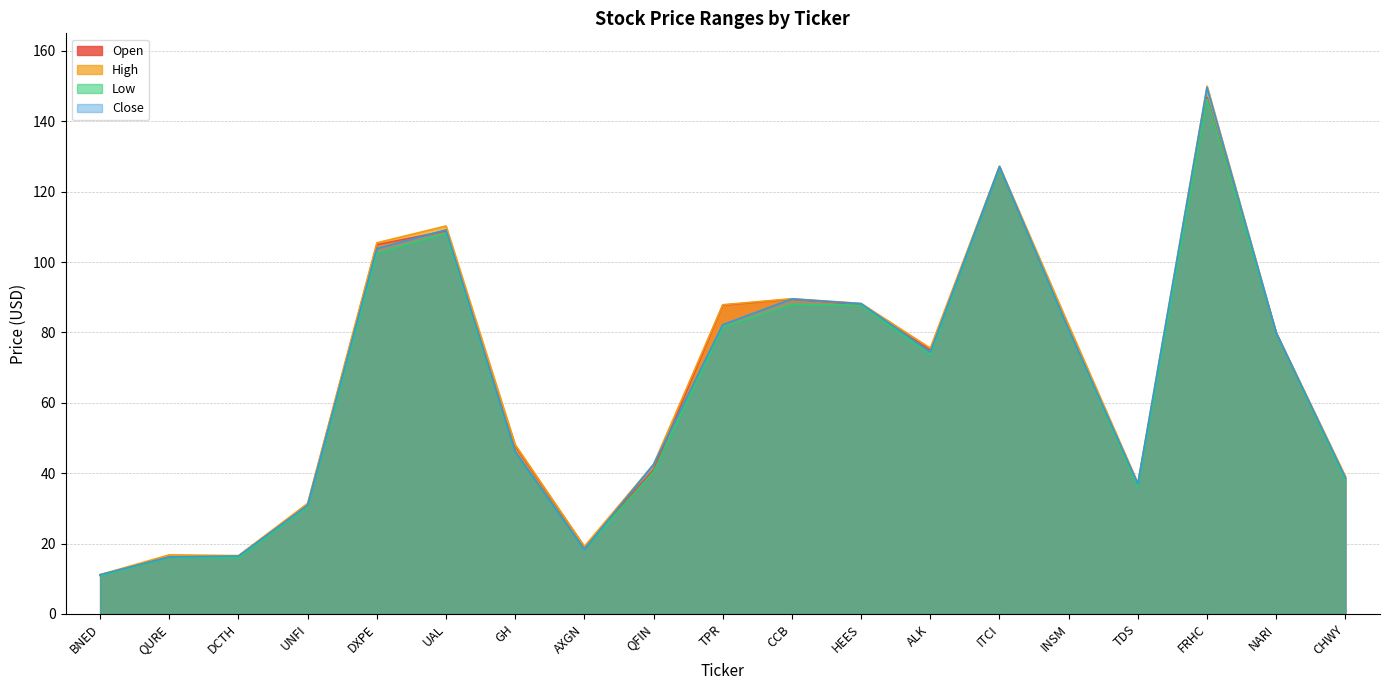

Read the Low value at QFIN.

40.4